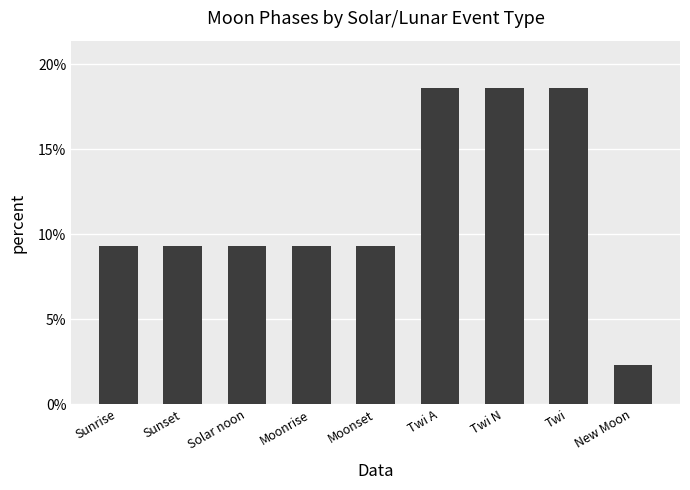

Is it true that the value at Twi N is 8.7?

False